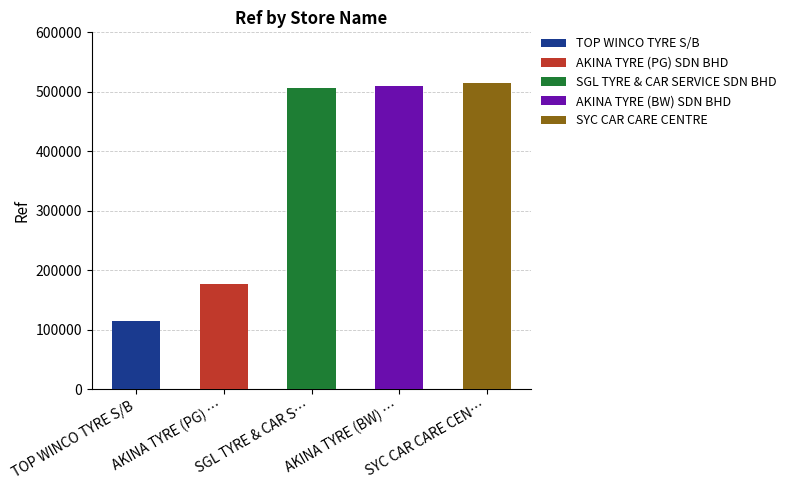

Does the chart contain stacked bars?

No